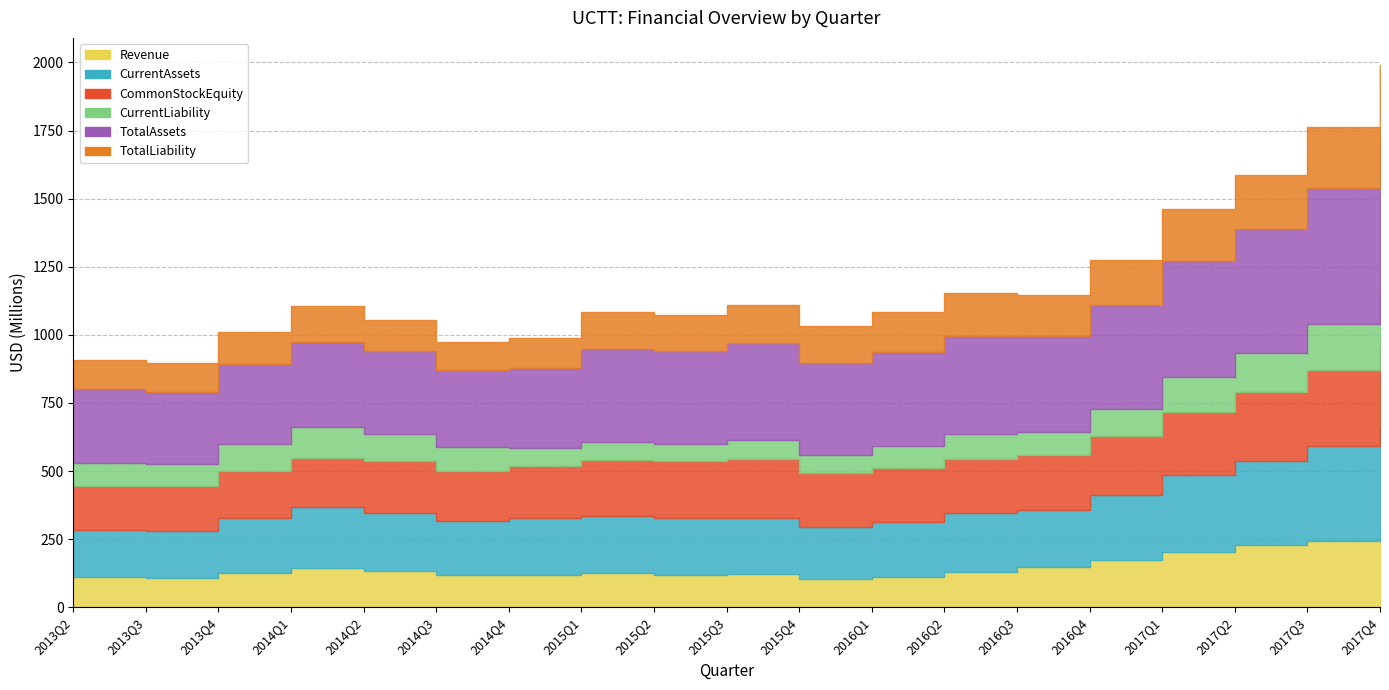

True or false: CurrentAssets and TotalLiability intersect in this chart.

False